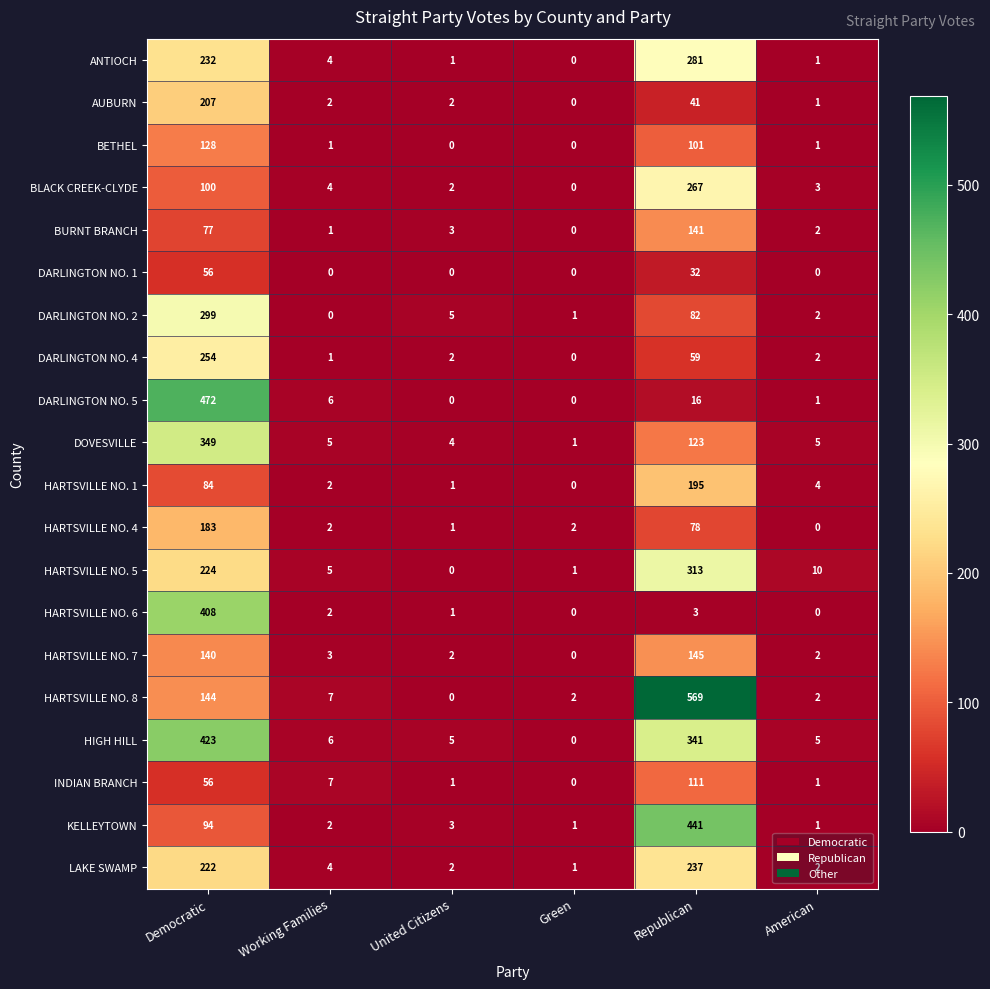

At which label is HARTSVILLE NO. 1 closest to 97?

Democratic